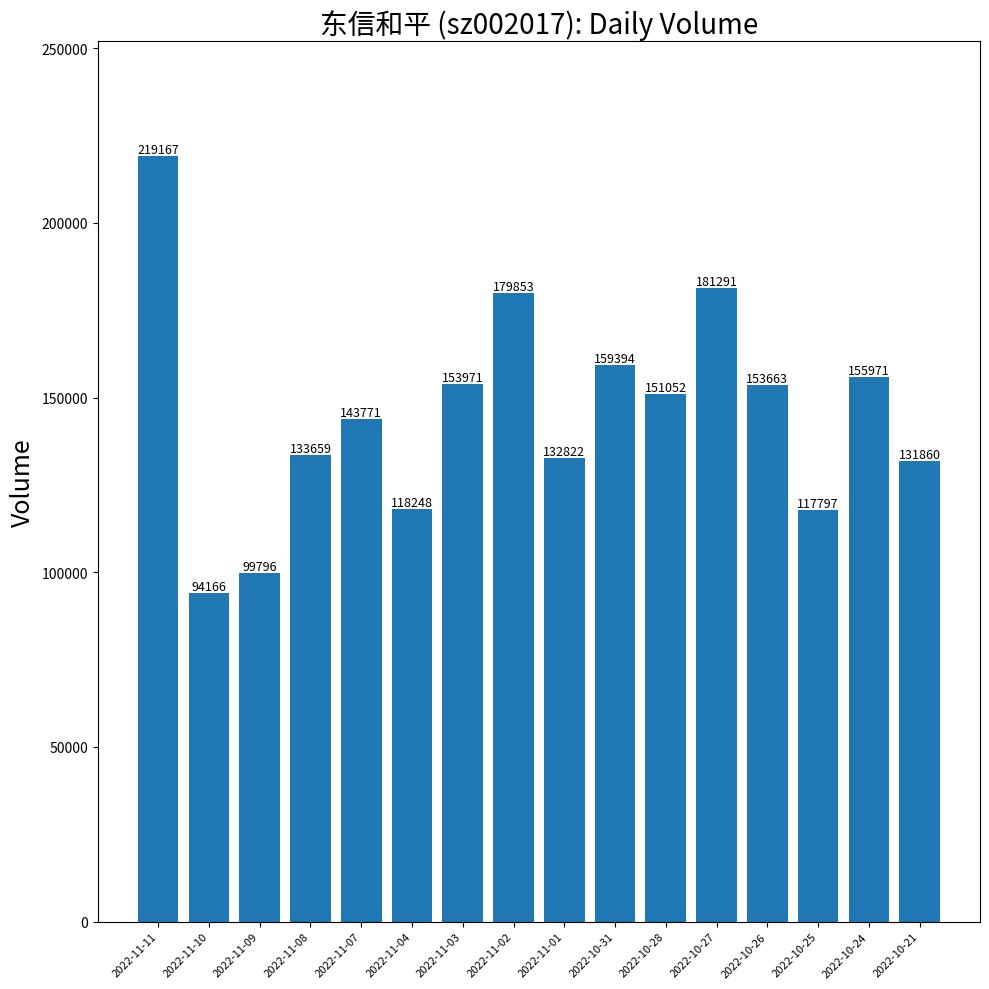

Read the value at 2022-10-24, to the nearest 50.

155950